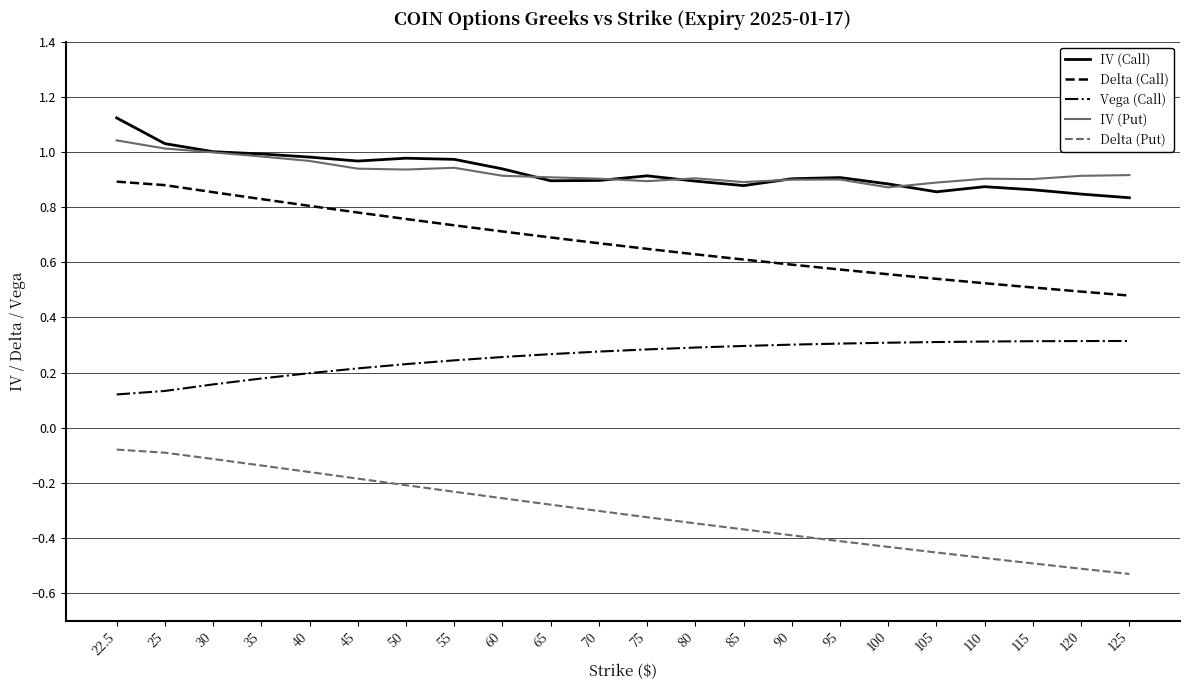

The value of IV (Put) at 30 is 0.6. True or false?

False